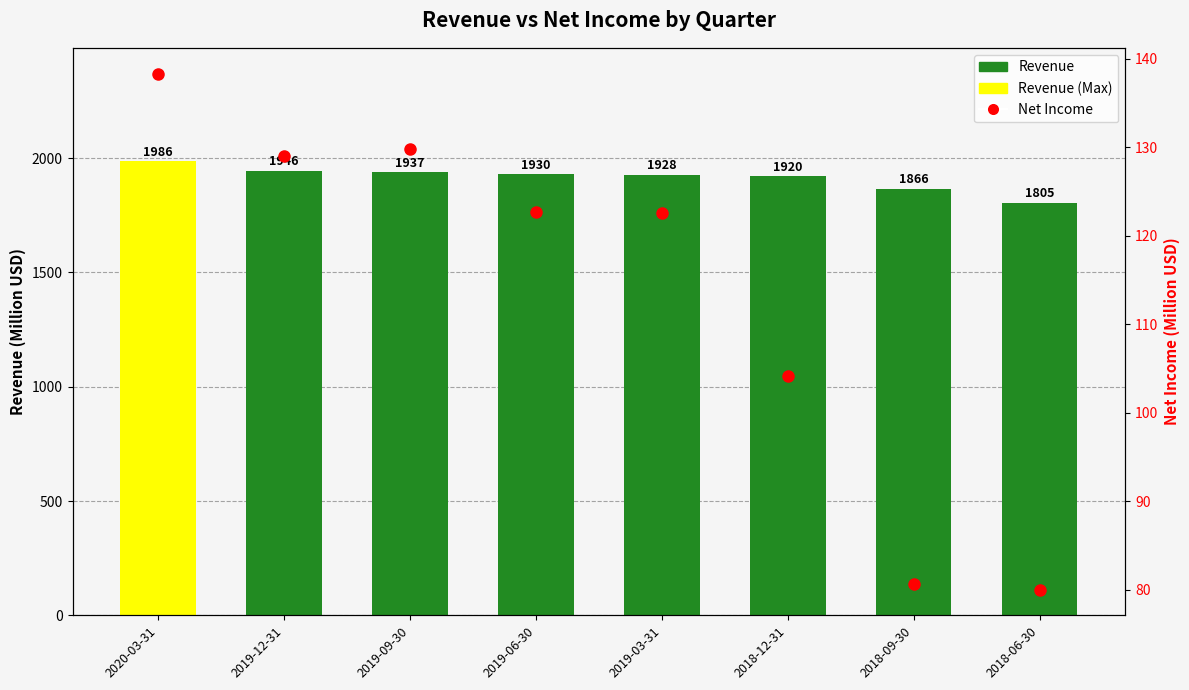

What is the sum of all Revenue values?

15317.9